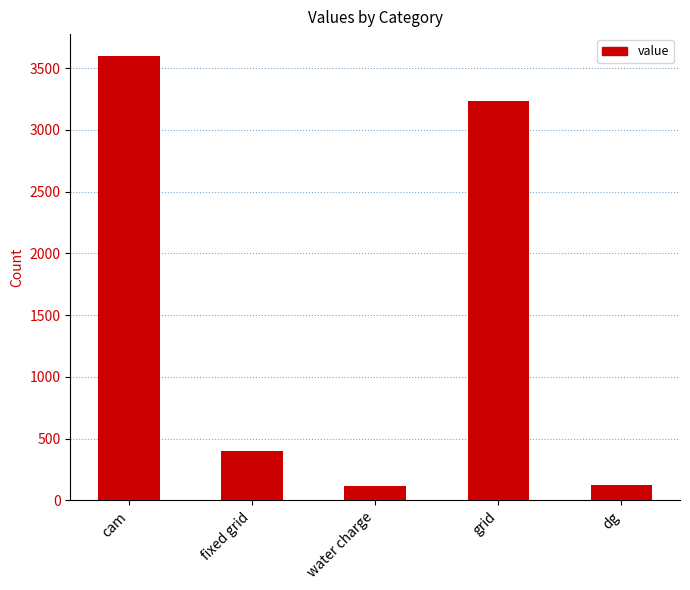

What is the label of the 2nd bar from the right?

grid